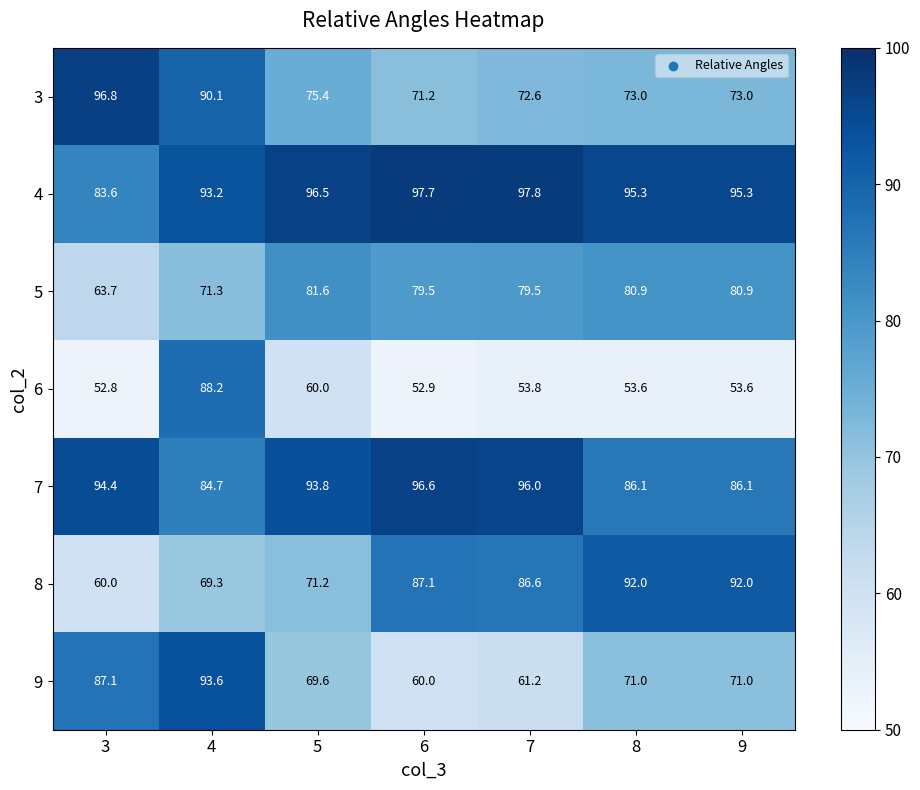

Where does the 4 series first go above 95?

5